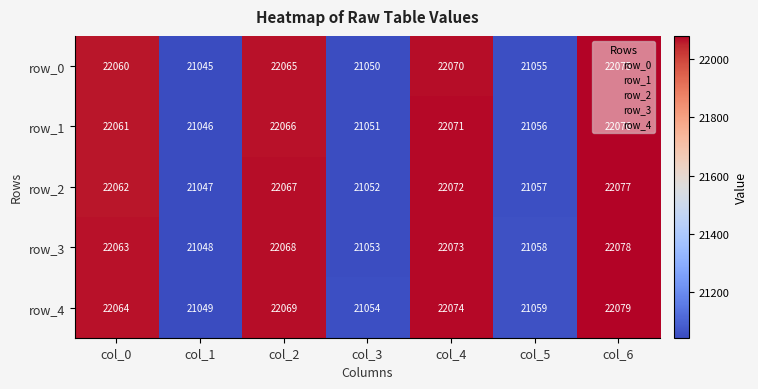

What is the difference between the maximum and minimum values in the row_4 series?

1030